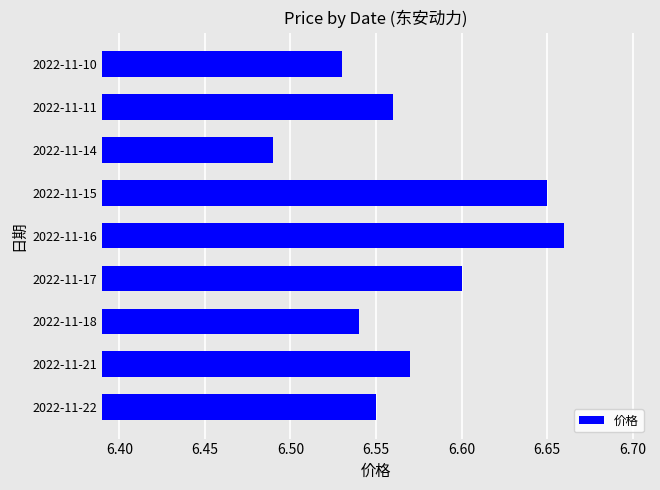

Which category has the highest value across all series?

2022-11-16